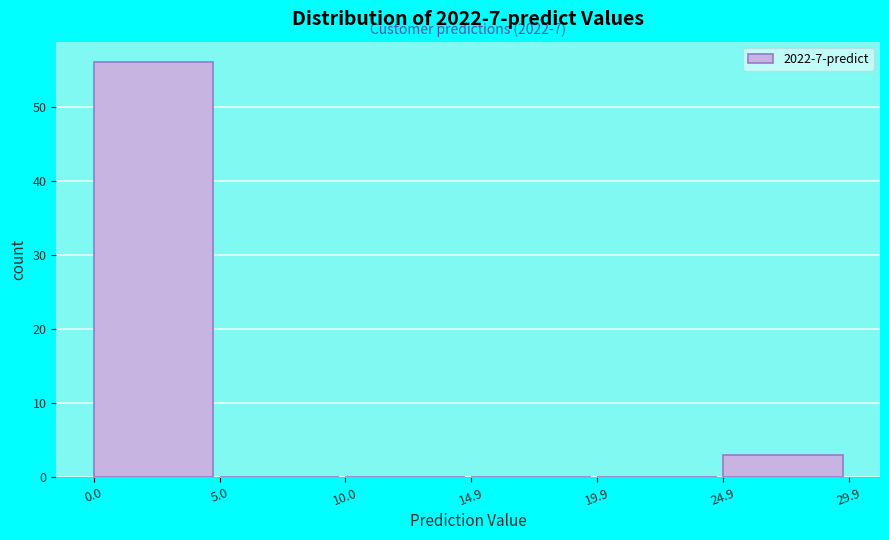

Over which range of the x-axis is the bar tallest?

0.0 to 5.0